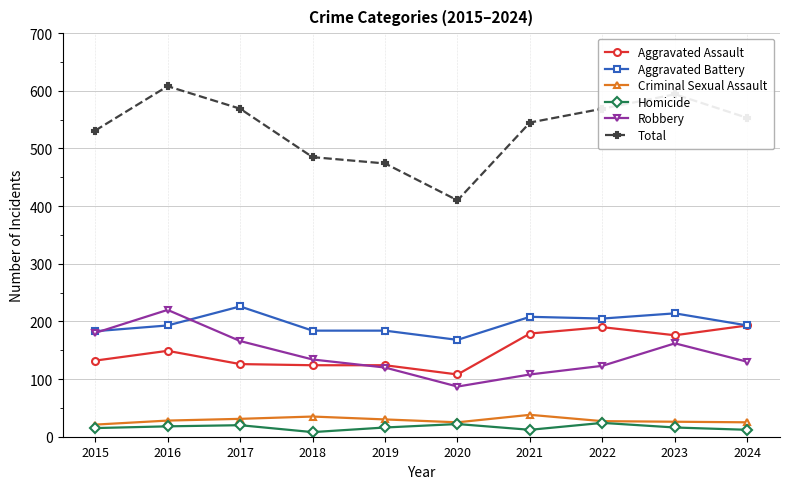

Is it true that Robbery equals 146 at 2020?

False